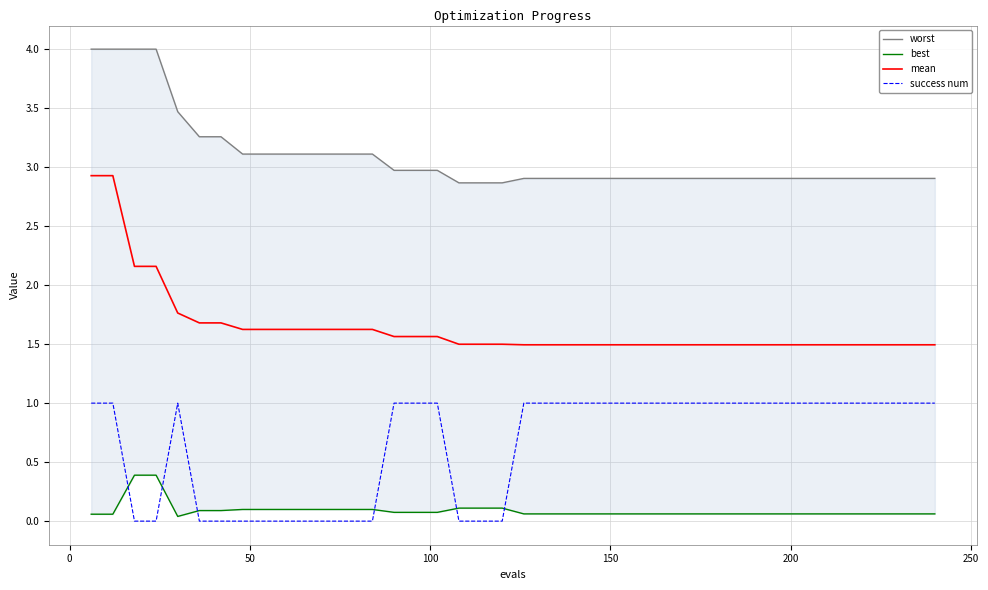

What is the highest value of the mean series?

2.9